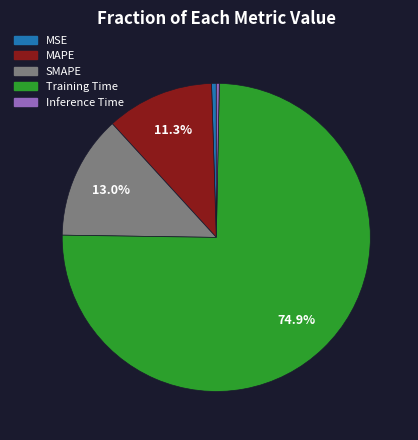

To the nearest percent, what is the average slice percentage?

20%